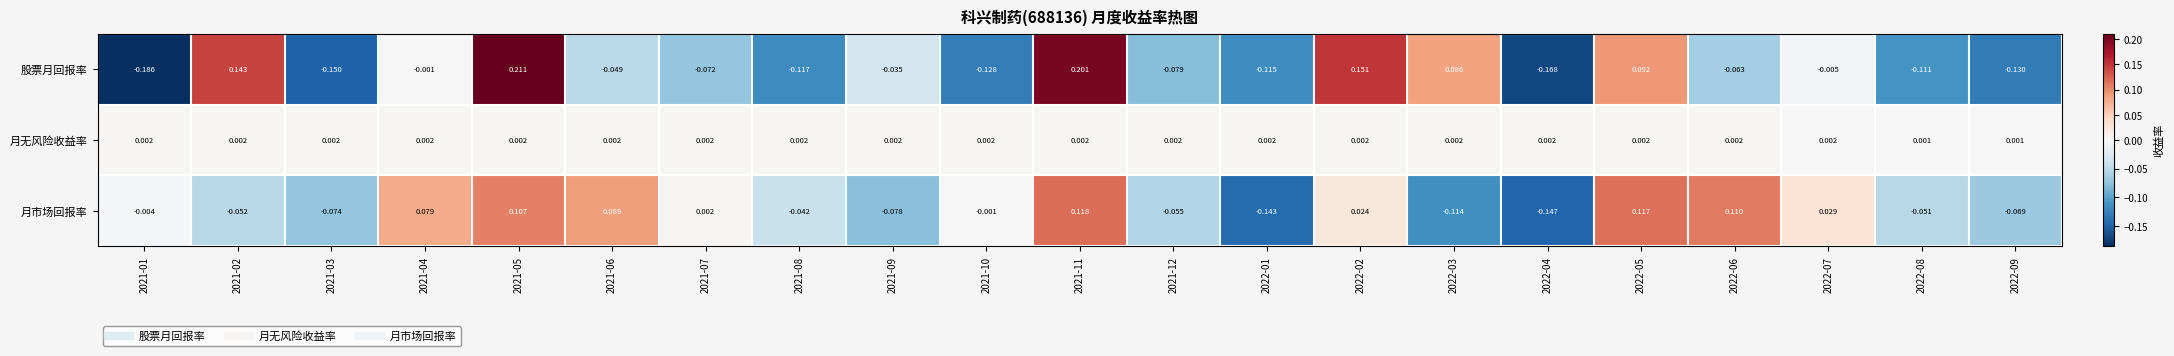

Rank the series by their average value, from highest to lowest.

月无风险收益率, 月市场回报率, 股票月回报率